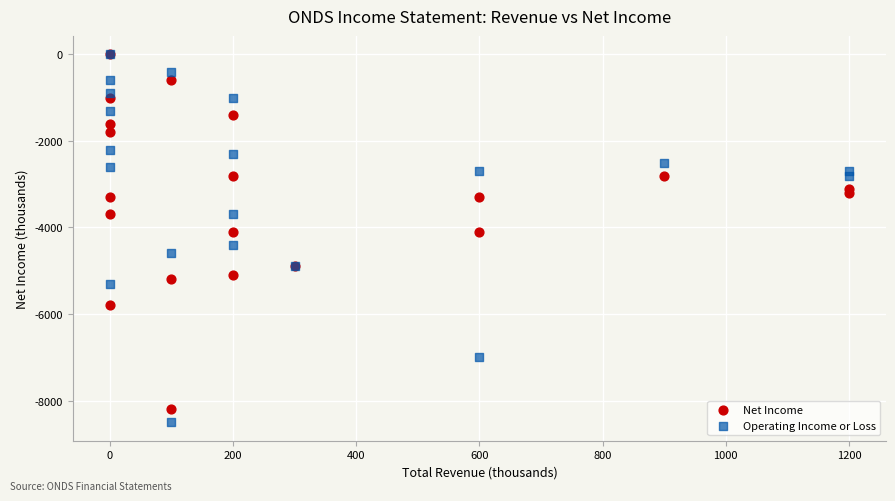

What are all the series names shown in the legend?

Net Income, Operating Income or Loss